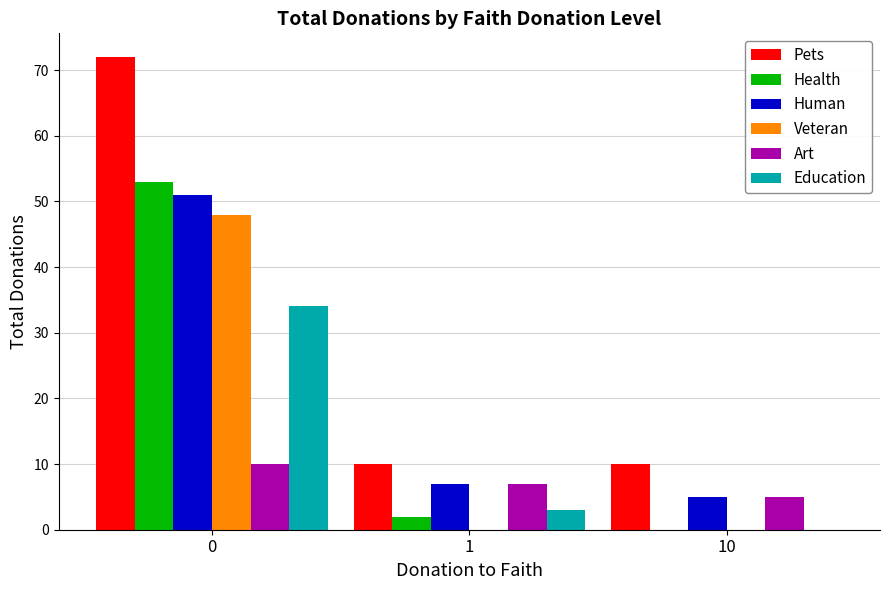

What is the sum of all Education values?

37